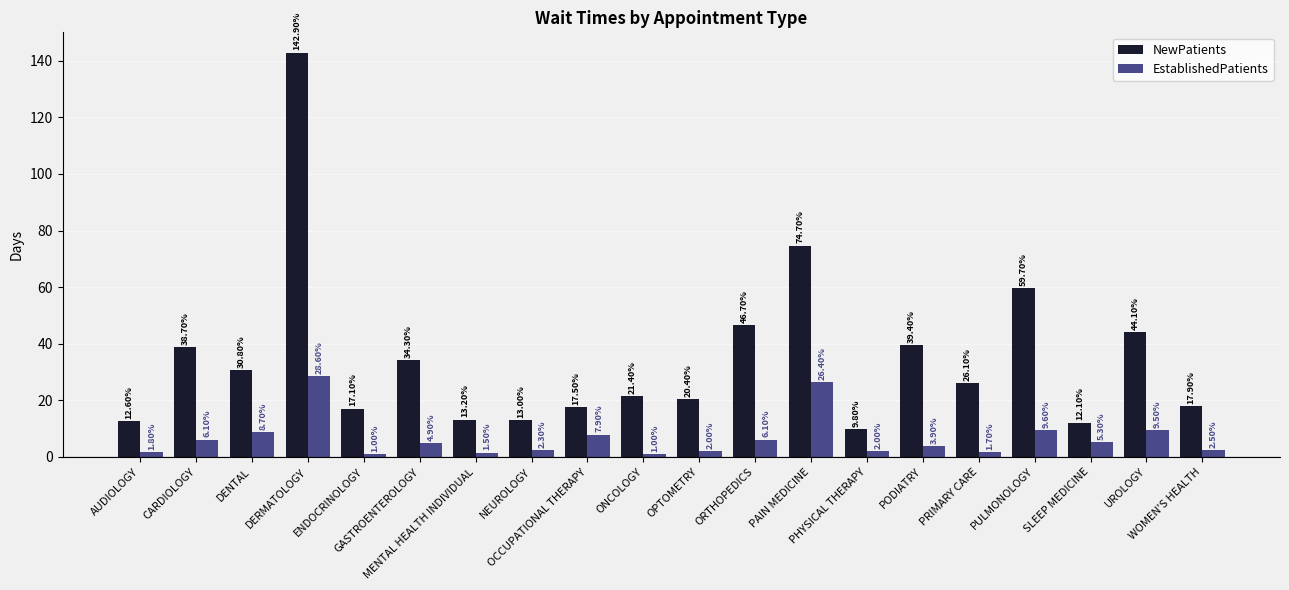

Rank the series by their average value, from lowest to highest.

EstablishedPatients, NewPatients